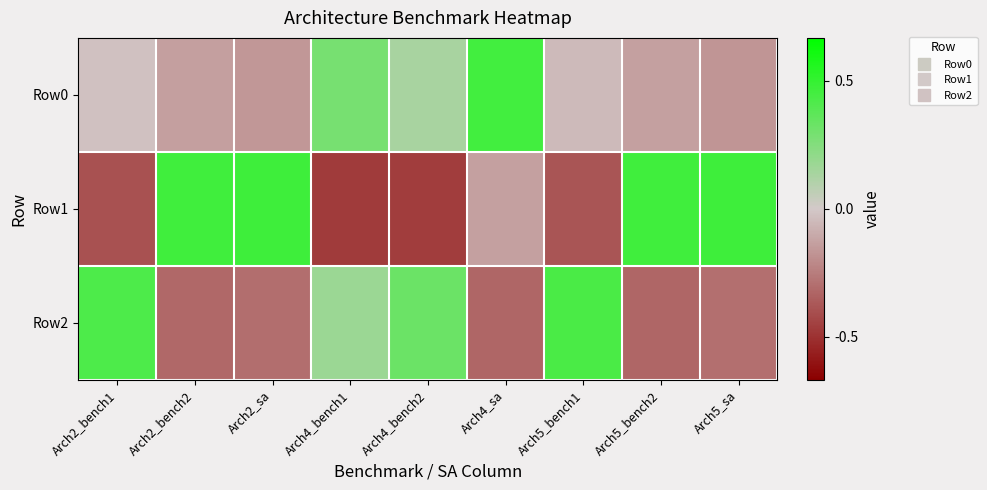

Which series changed the most between Arch5_bench2 and Arch5_sa?

Row0